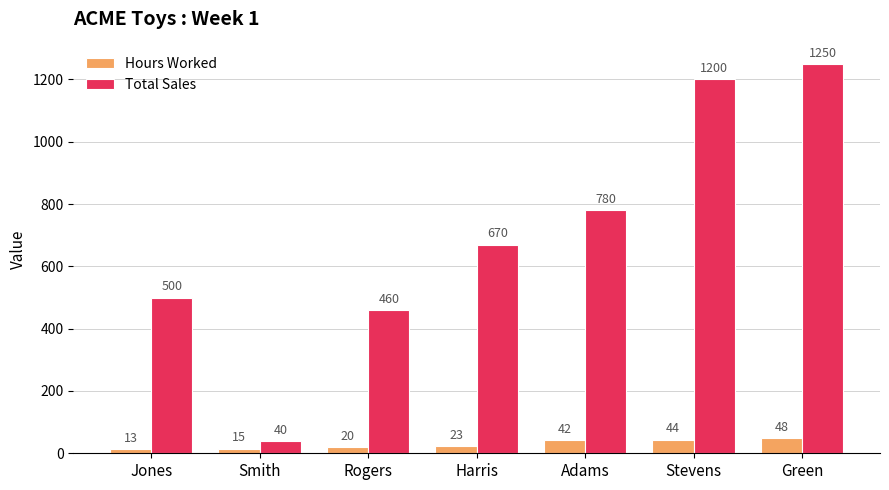

What is the difference between the second highest and minimum values in the Hours Worked series?

31